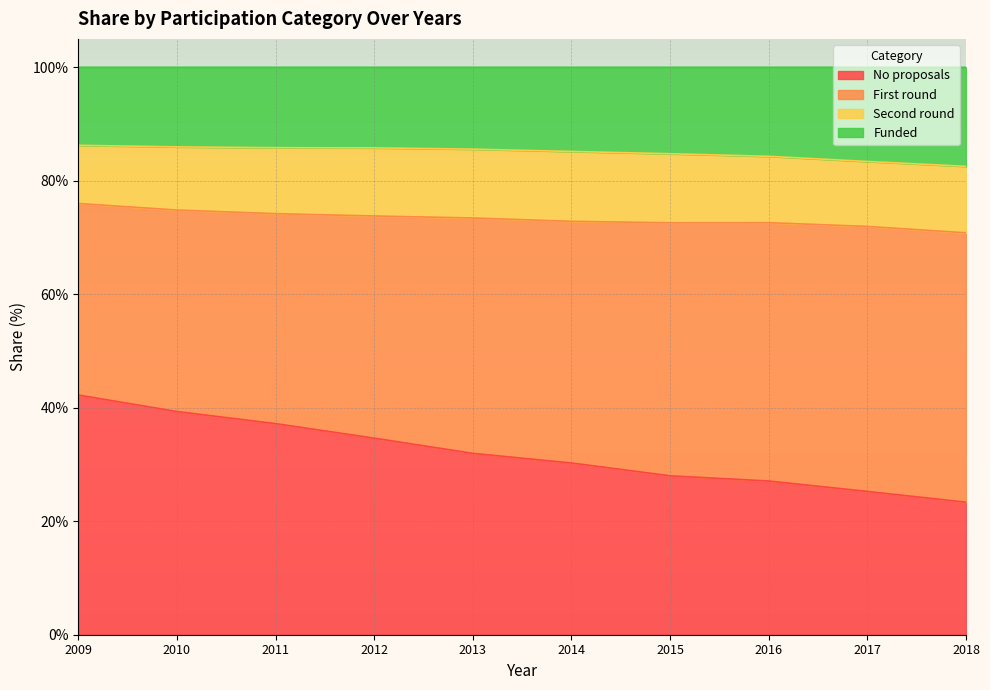

Where does the No proposals series first go above 31?

2009